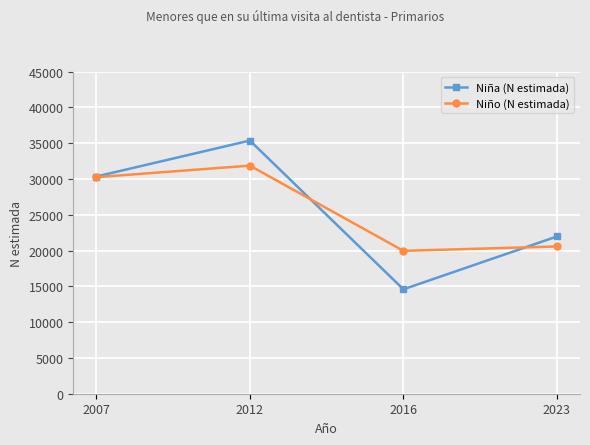

Which category has the lowest value in the Niño (N estimada) series?

2016